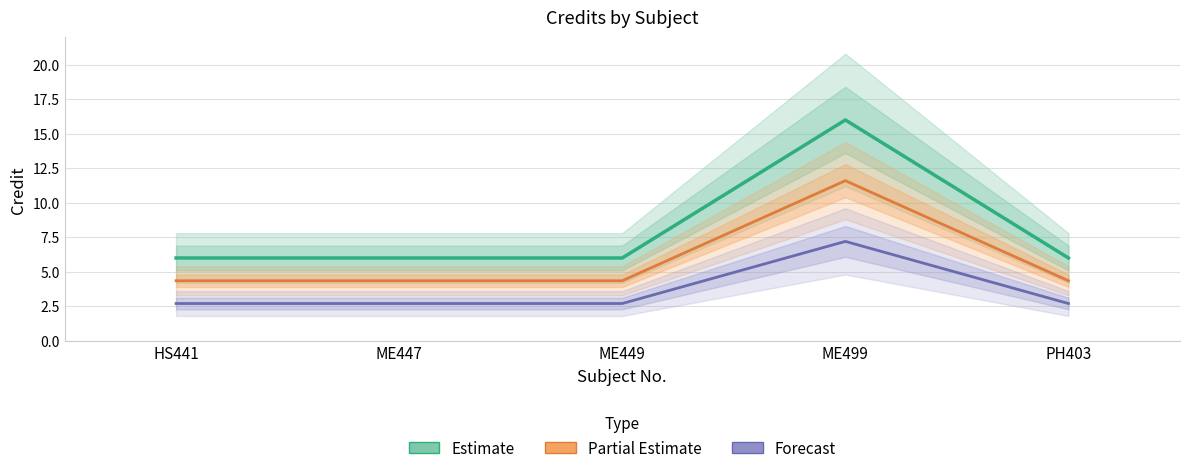

What is the spread (max minus min) of values at ME499?

8.8